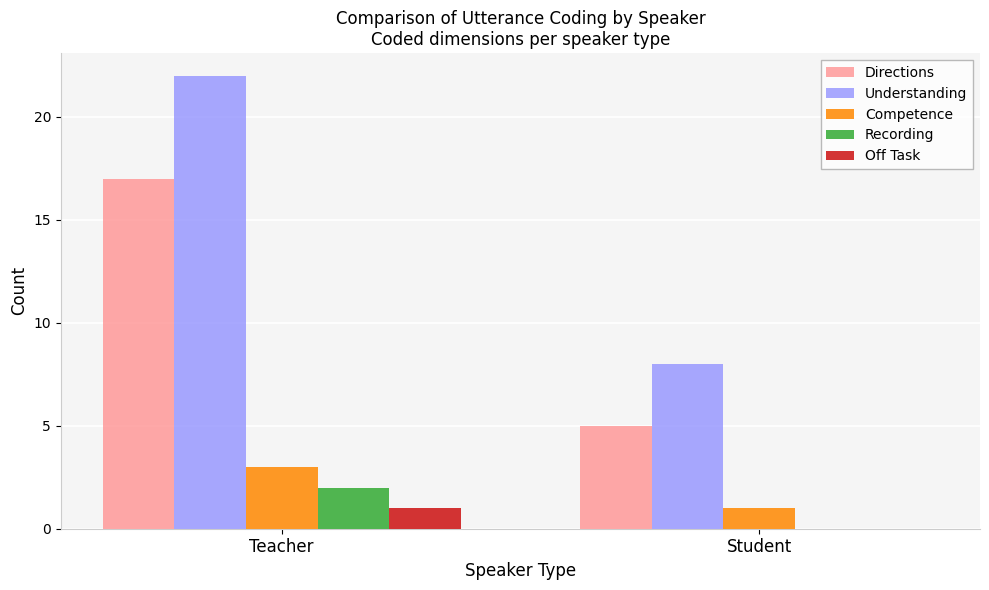

Are the bars horizontal?

No